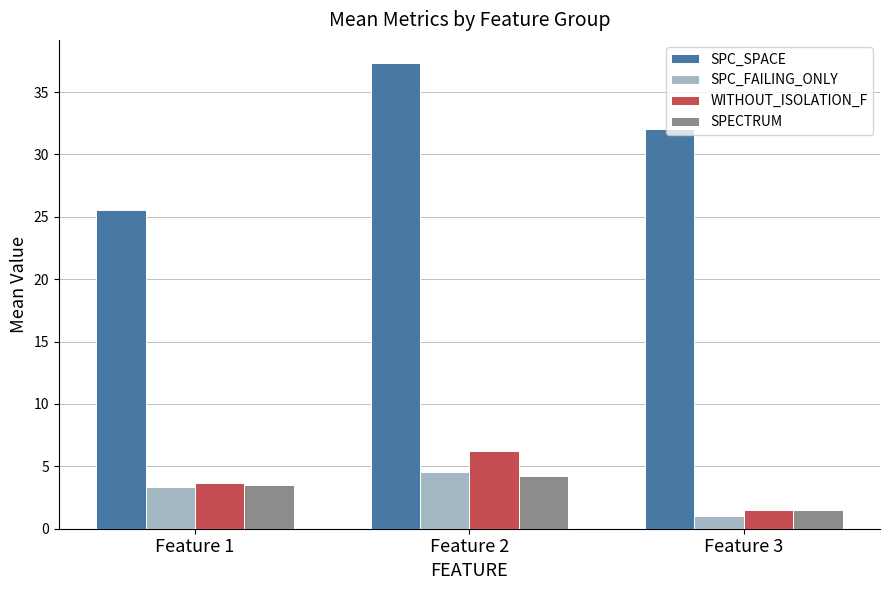

Read the SPC_FAILING_ONLY value at Feature 2.

4.5